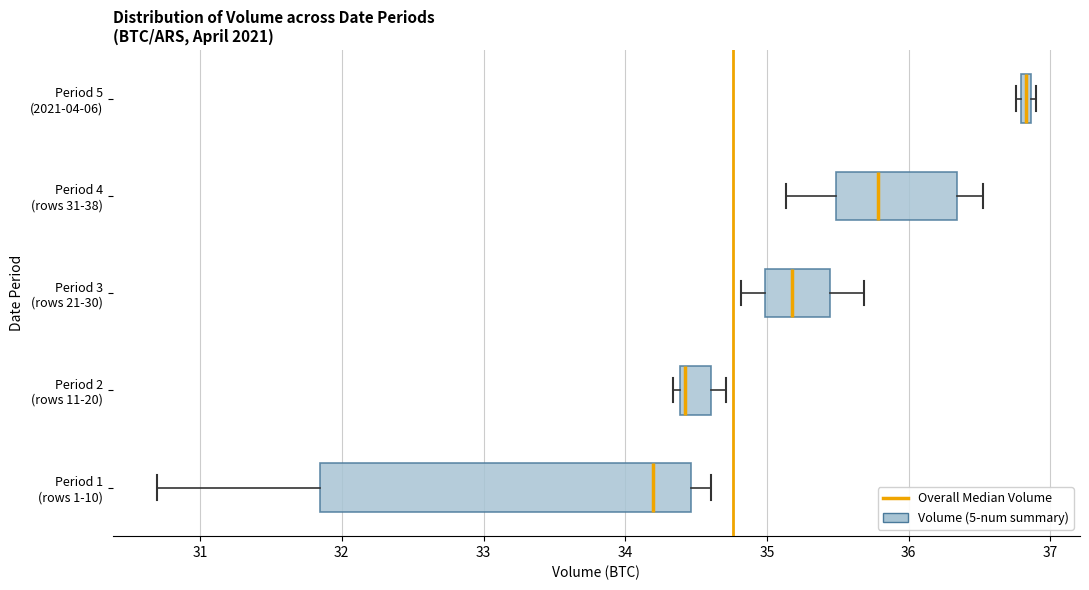

Which box has the furthest to the left median line?

Period 1 (rows 1-10)